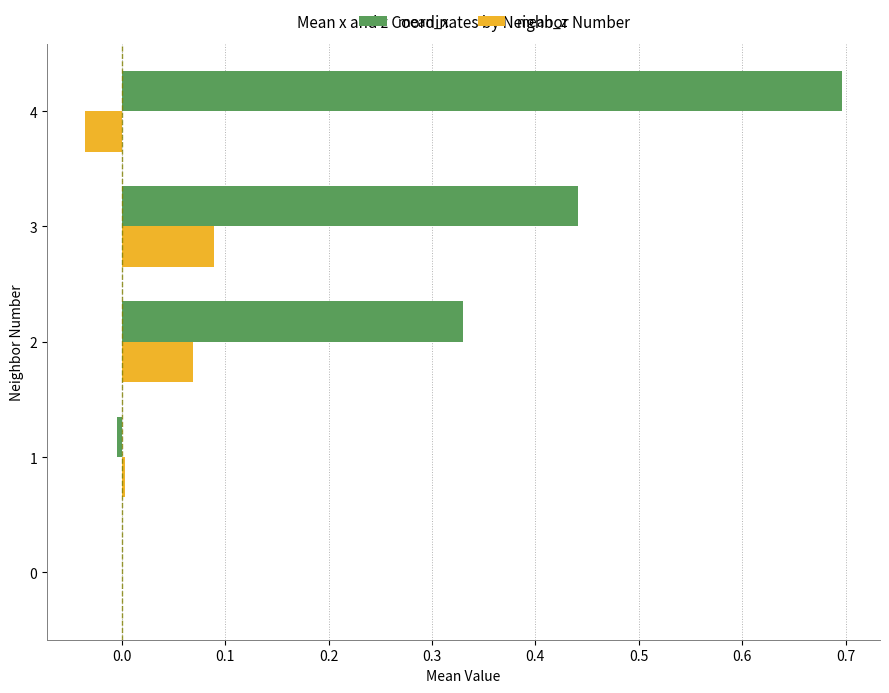

What is the maximum value shown in the chart?

0.7